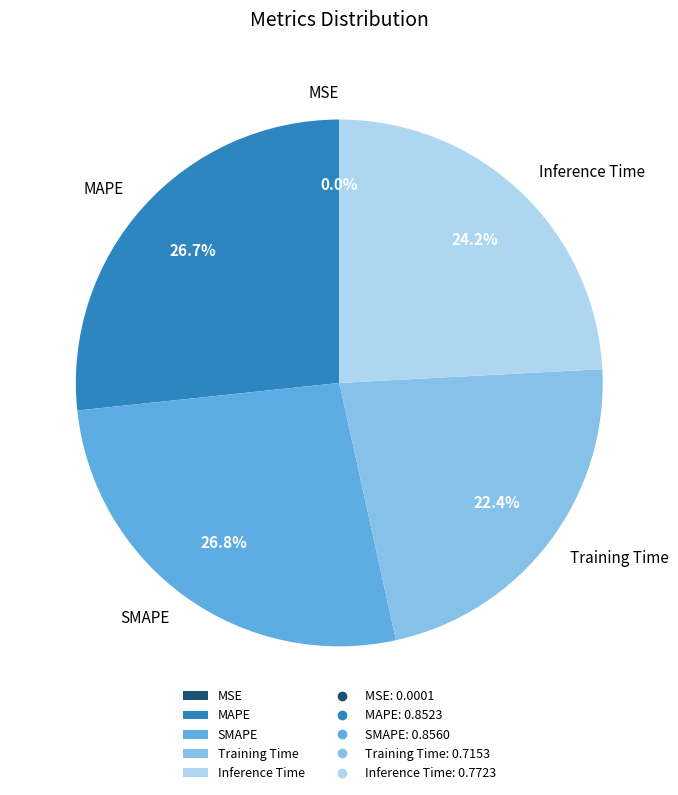

Does any single category account for the majority?

No